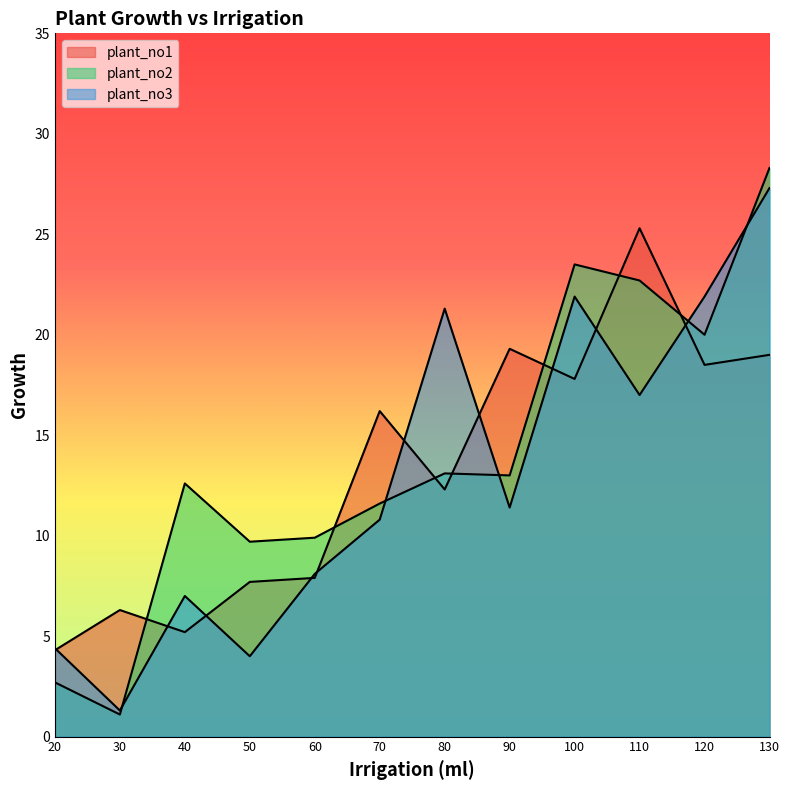

True or false: plant_no3 has a value of 16.9 at 130.

False